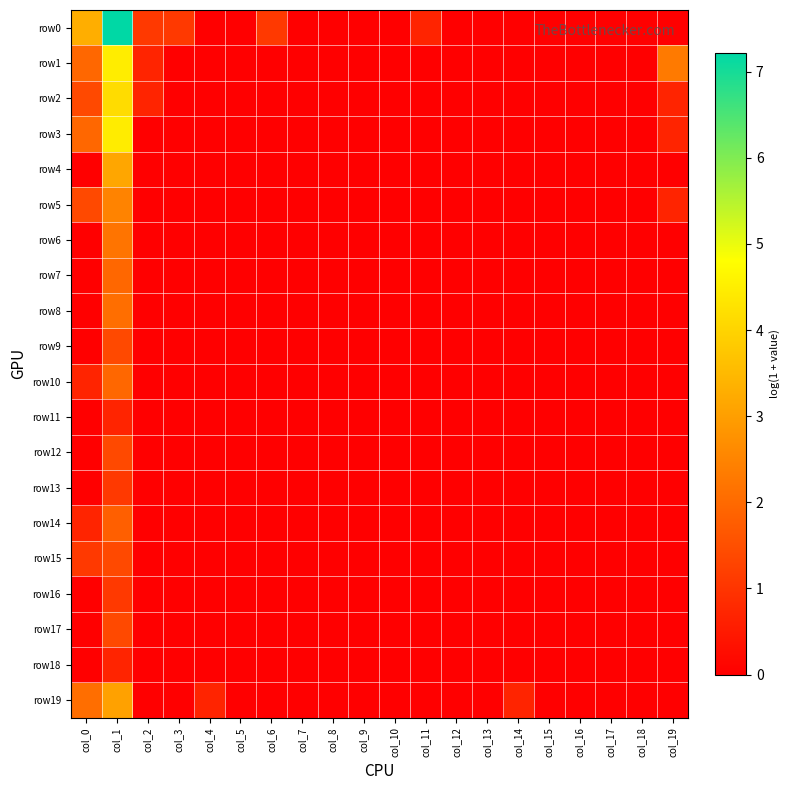

List the series in order of their peak value, highest first.

row0, row1, row3, row2, row4, row19, row5, row6, row8, row7, row10, row14, row9, row12, row15, row17, row13, row16, row11, row18